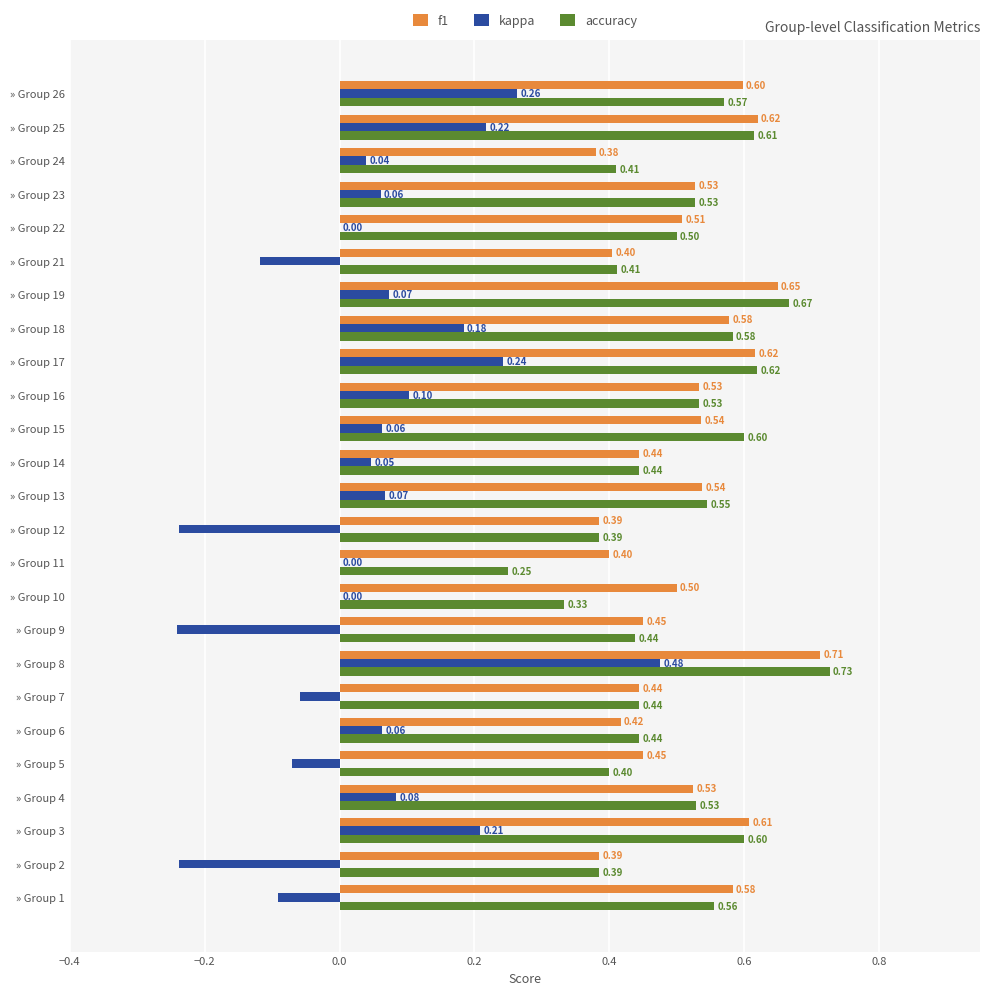

What is the sum of all kappa values?

1.1